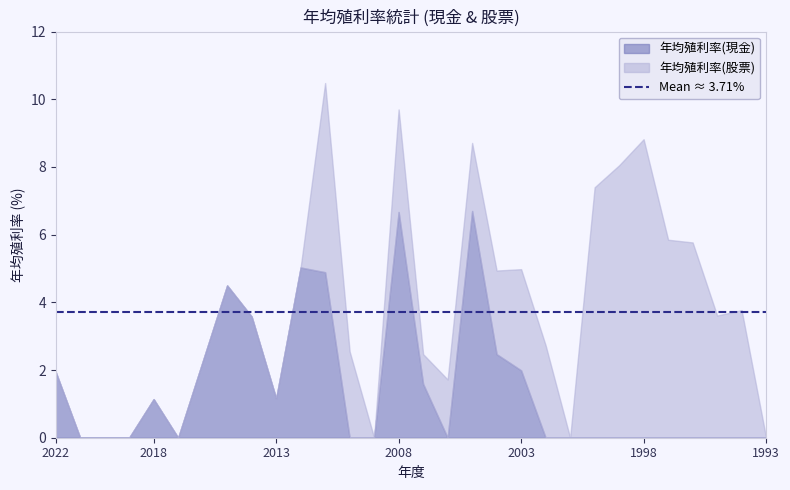

True or false: 年均殖利率(股票) has a value of 10.5 at 1999.

False